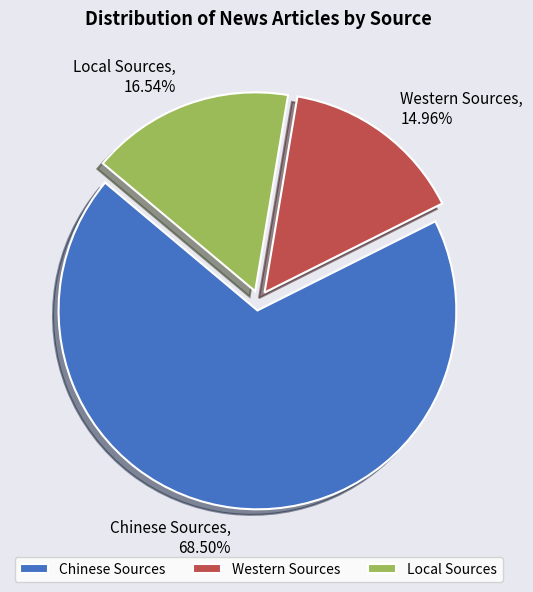

To the nearest percent, what is the combined percentage of Local Sources and Chinese Sources?

85%